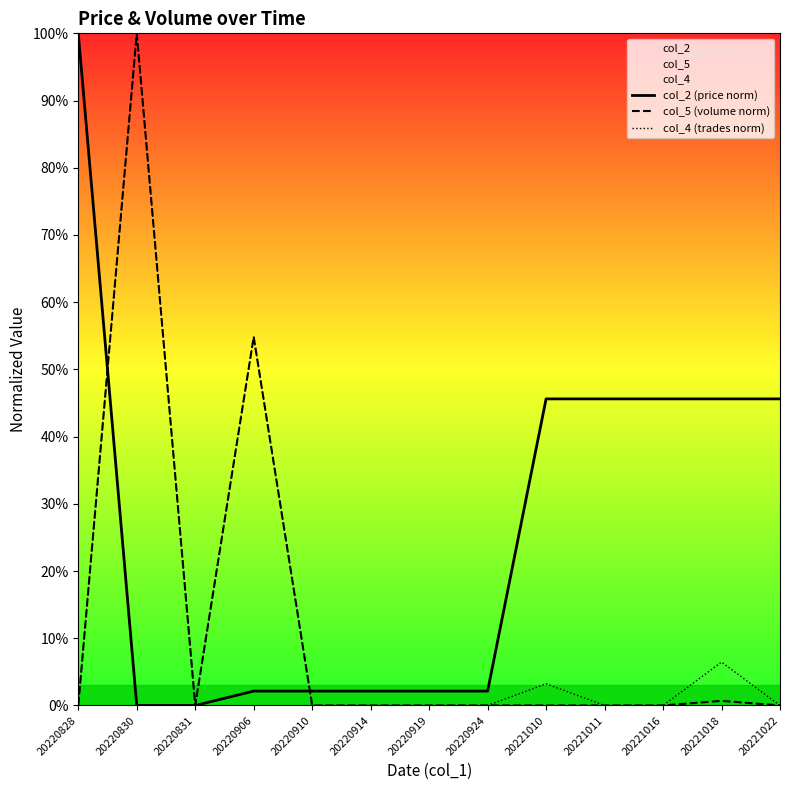

True or false: col_2 (price norm) has more than 0 interior local peaks.

False